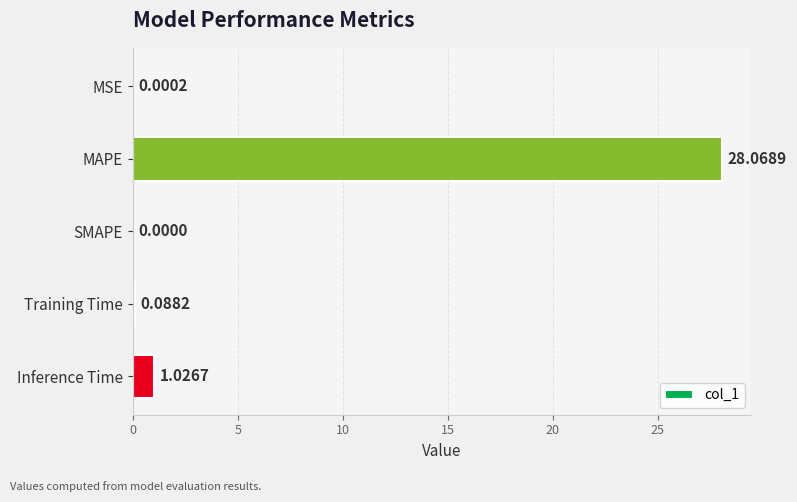

Which category has the highest value across all series?

MAPE